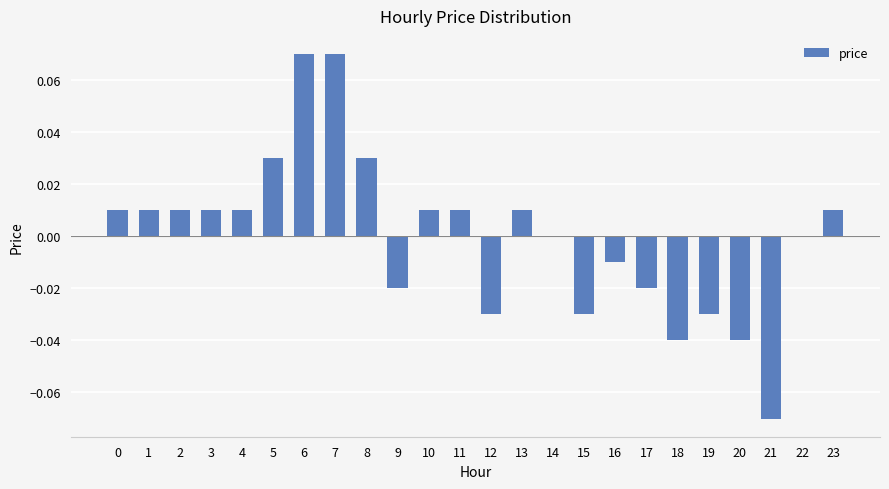

The value at 10 is 0.0. True or false?

True